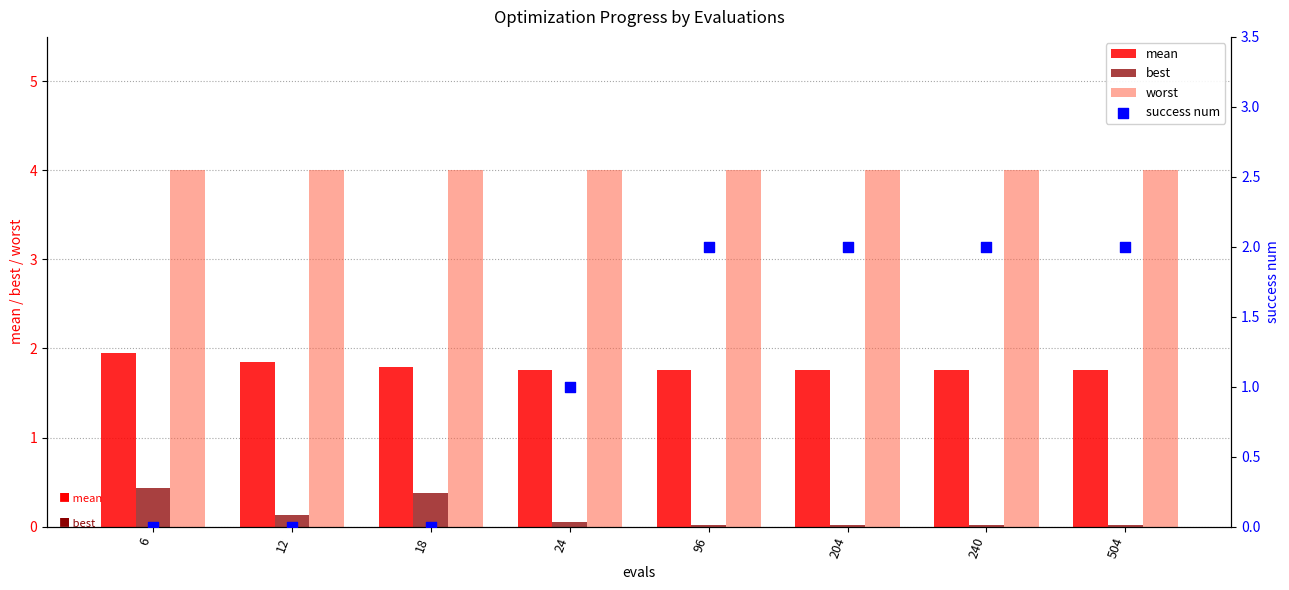

What are all the series names shown in the legend?

mean, best, worst, success num